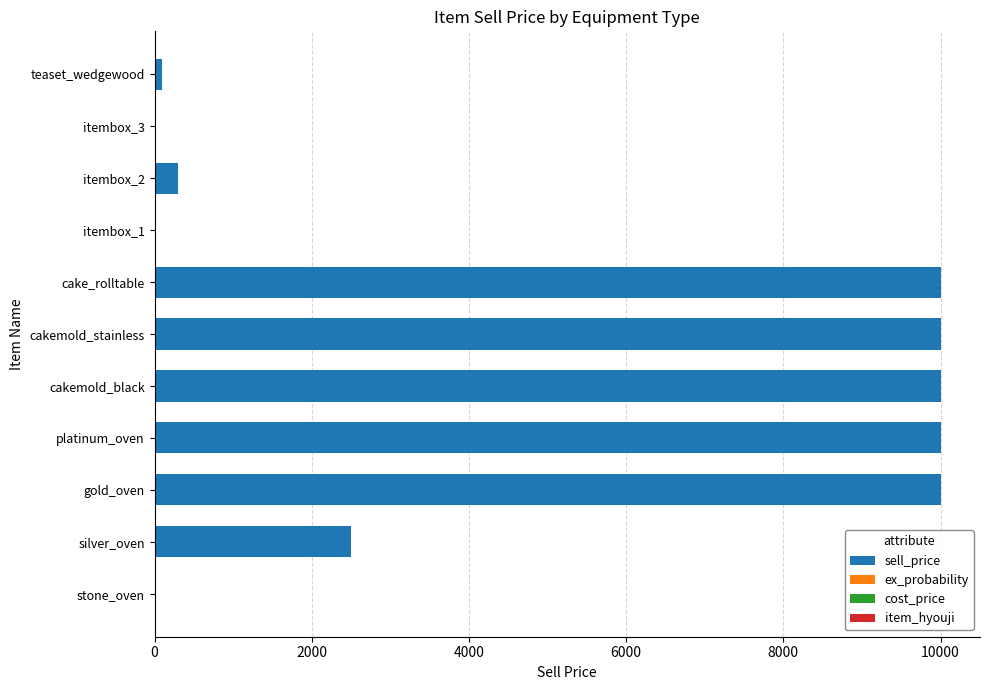

What is the maximum value for sell_price?

10000